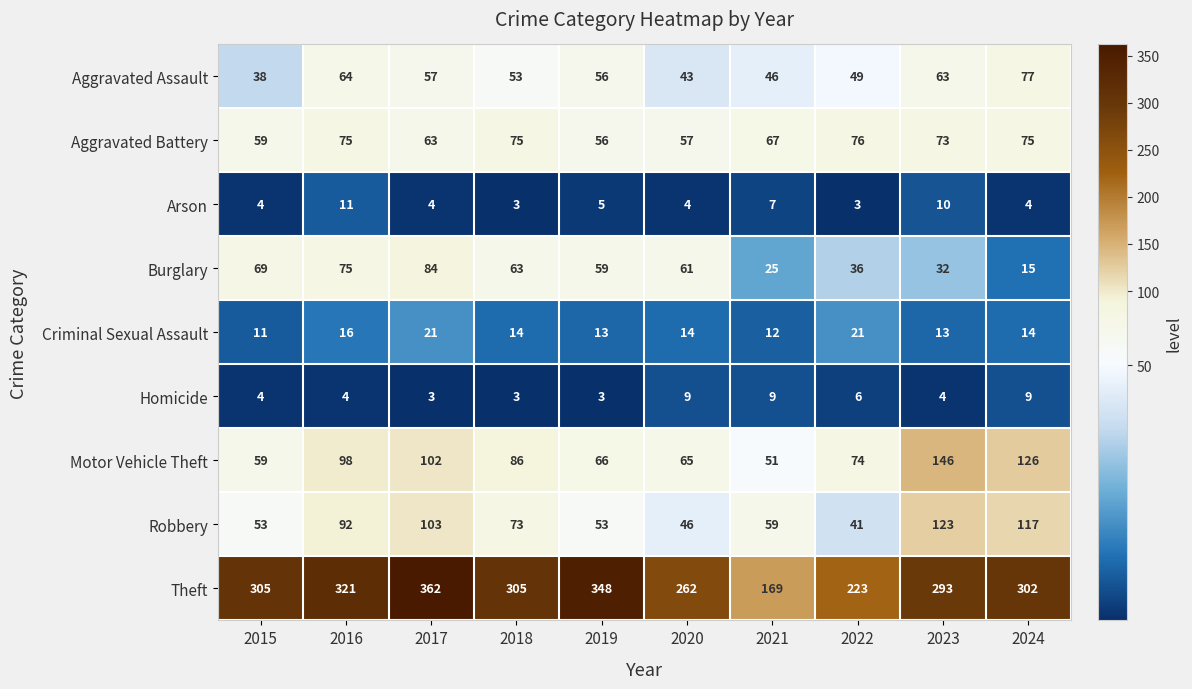

Count the number of data series in this chart.

9